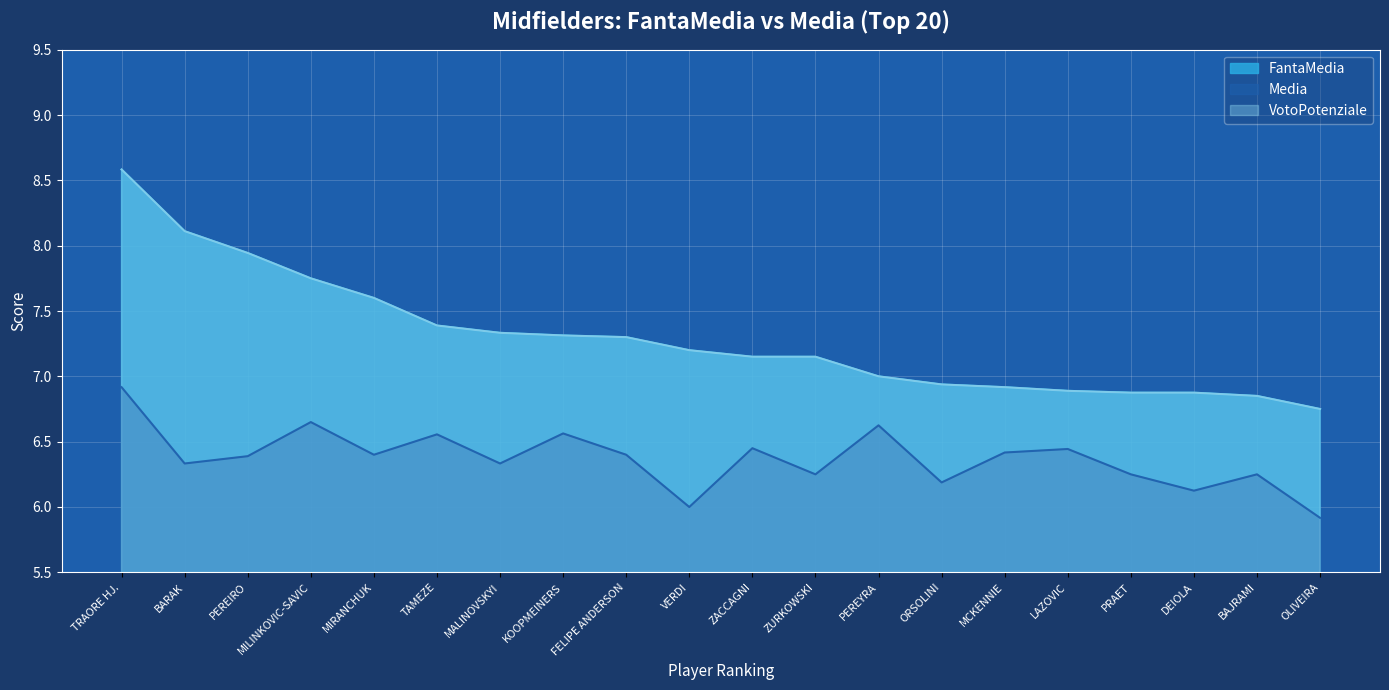

Which category has the highest value in the Media series?

TRAORE HJ.